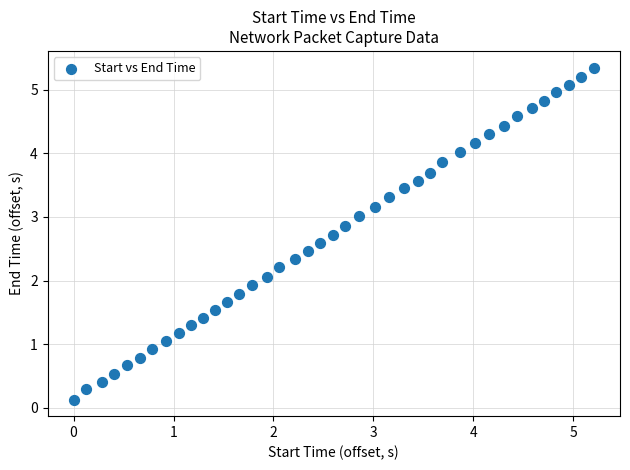

What is the range of Y values (max minus min)?

5.2